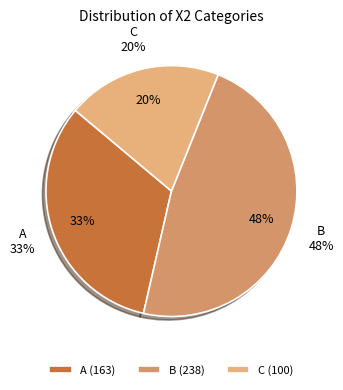

What portion of the pie excludes 0?

100.0%